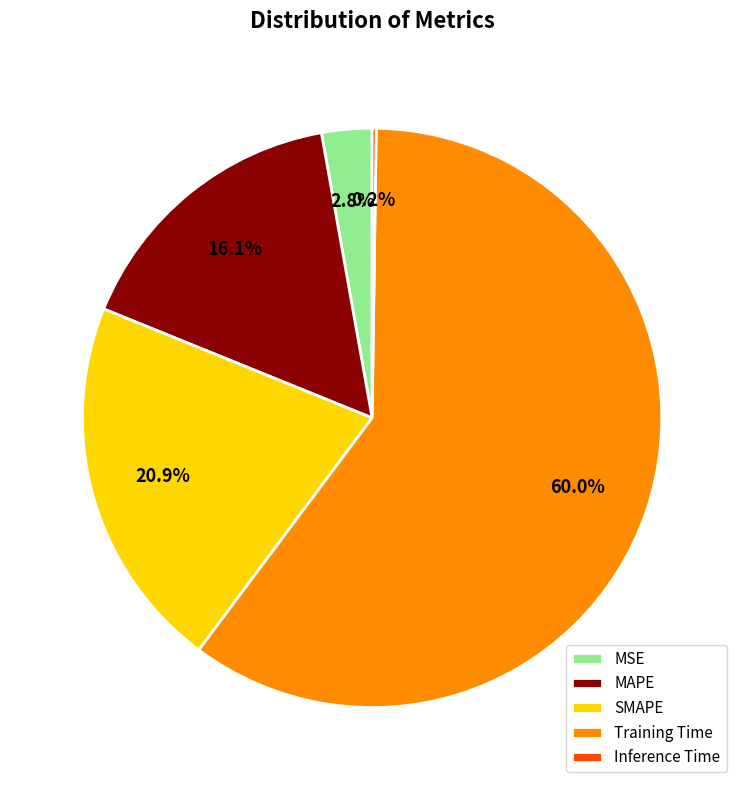

Which category accounts for the majority?

Training Time